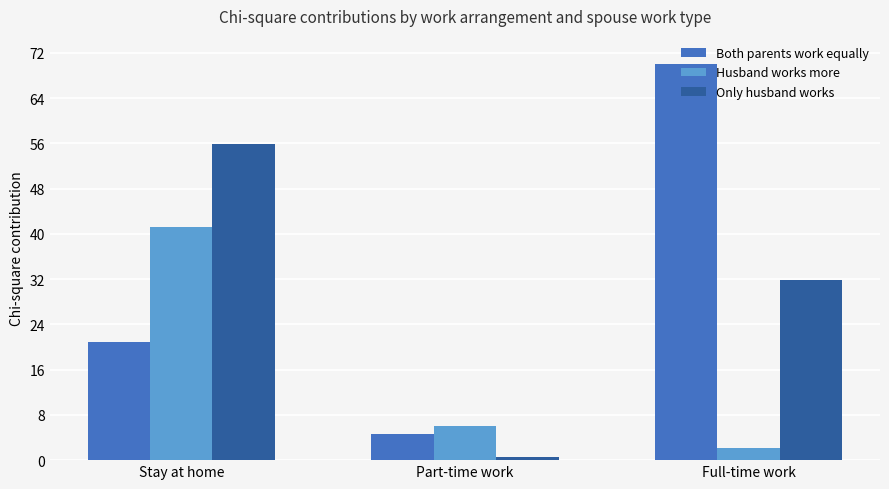

Is it true that Only husband works equals 55.9 at Stay at home?

True